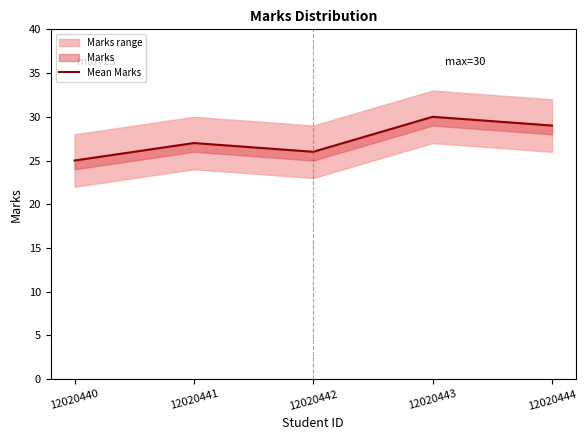

Count the values in the range 26 to 29.

3